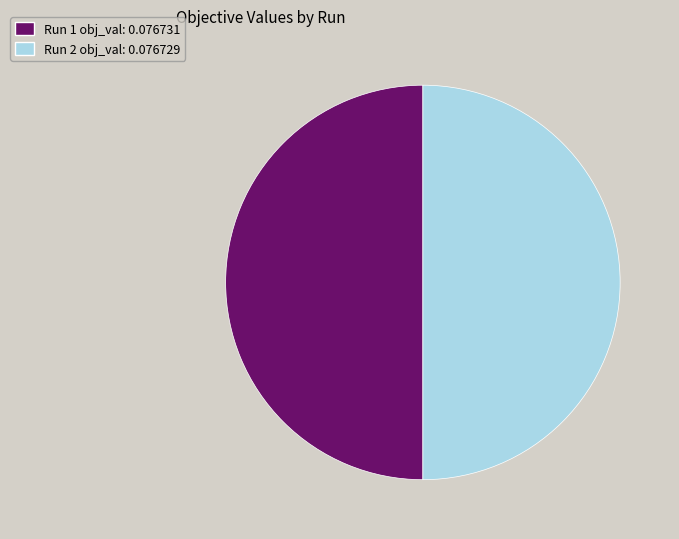

Is the sum of Run 2 and Run 1 greater than half?

Yes